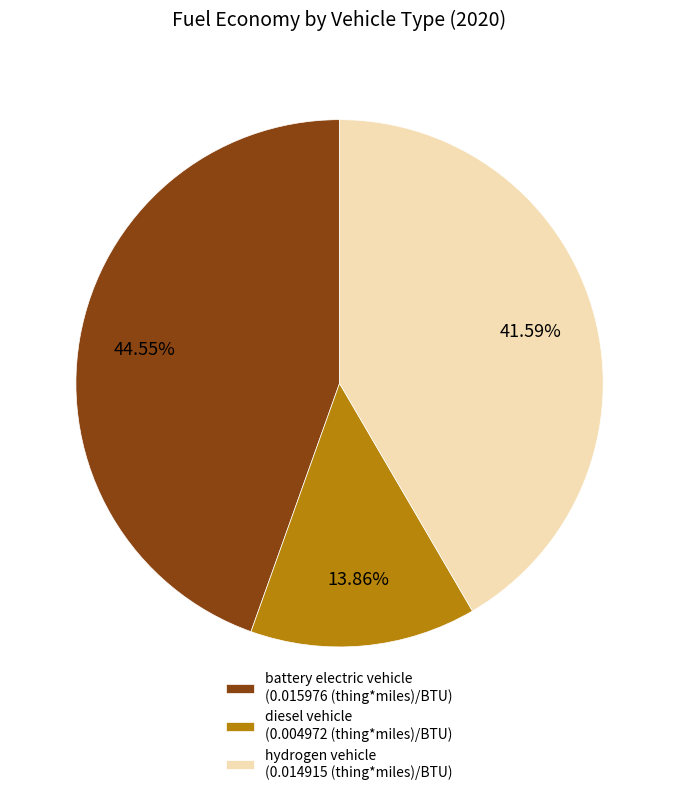

To the nearest percent, what is the combined percentage of battery electric vehicle and hydrogen vehicle?

86%